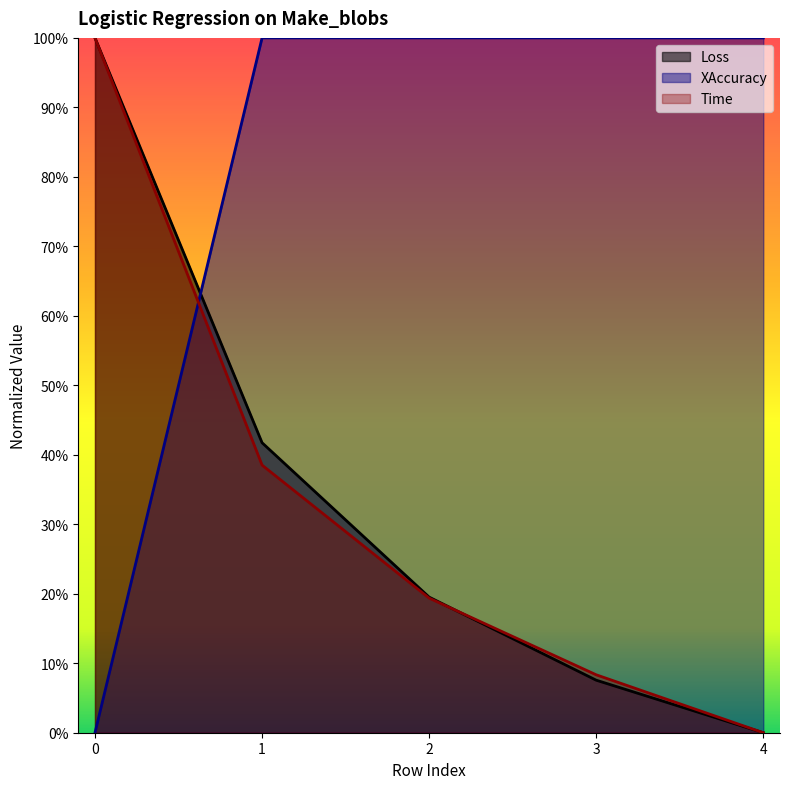

Between 2 and 4, which series saw the biggest shift?

Loss